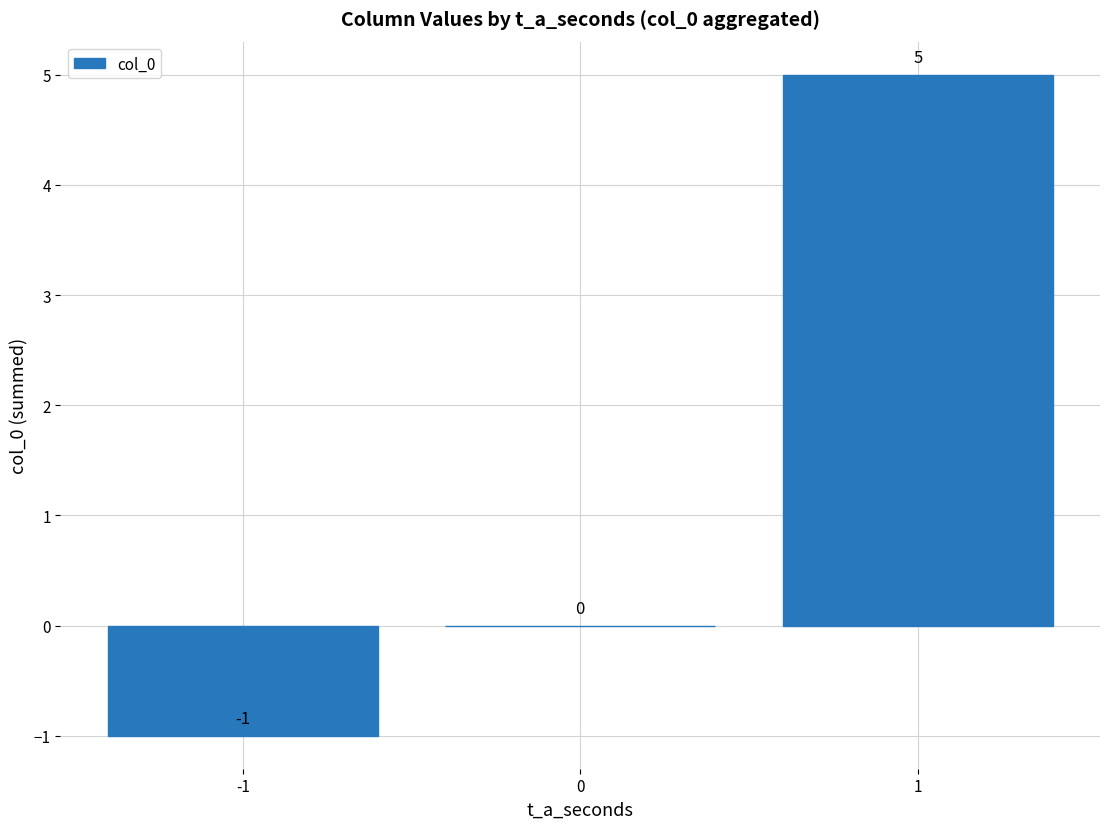

What is the change in value from -1 to 1?

+6